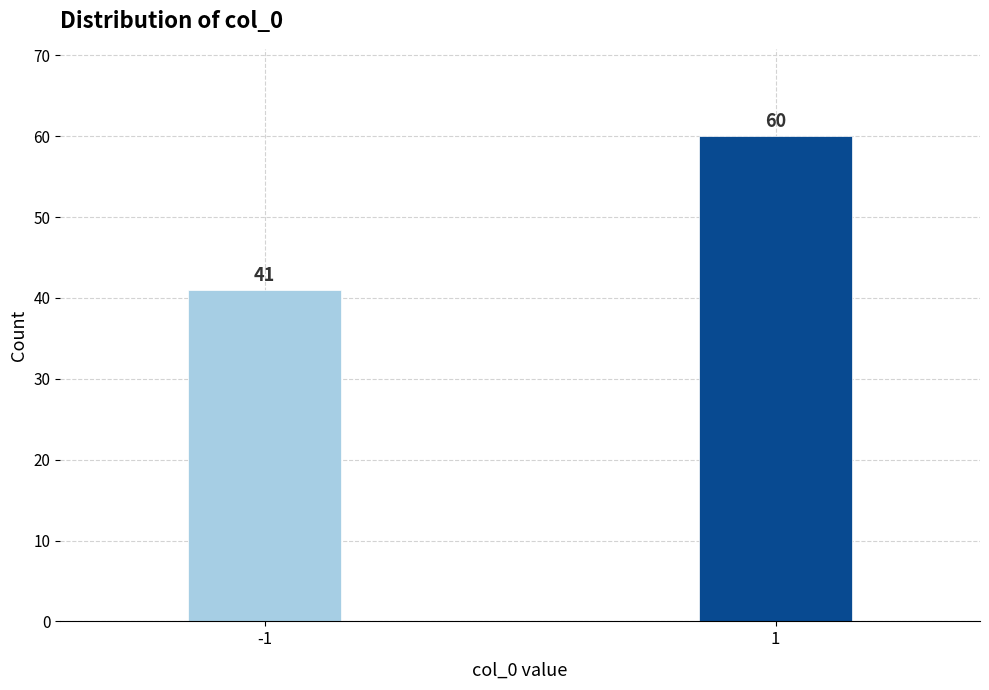

Reading left to right, what are all the values shown in this chart?

41	60